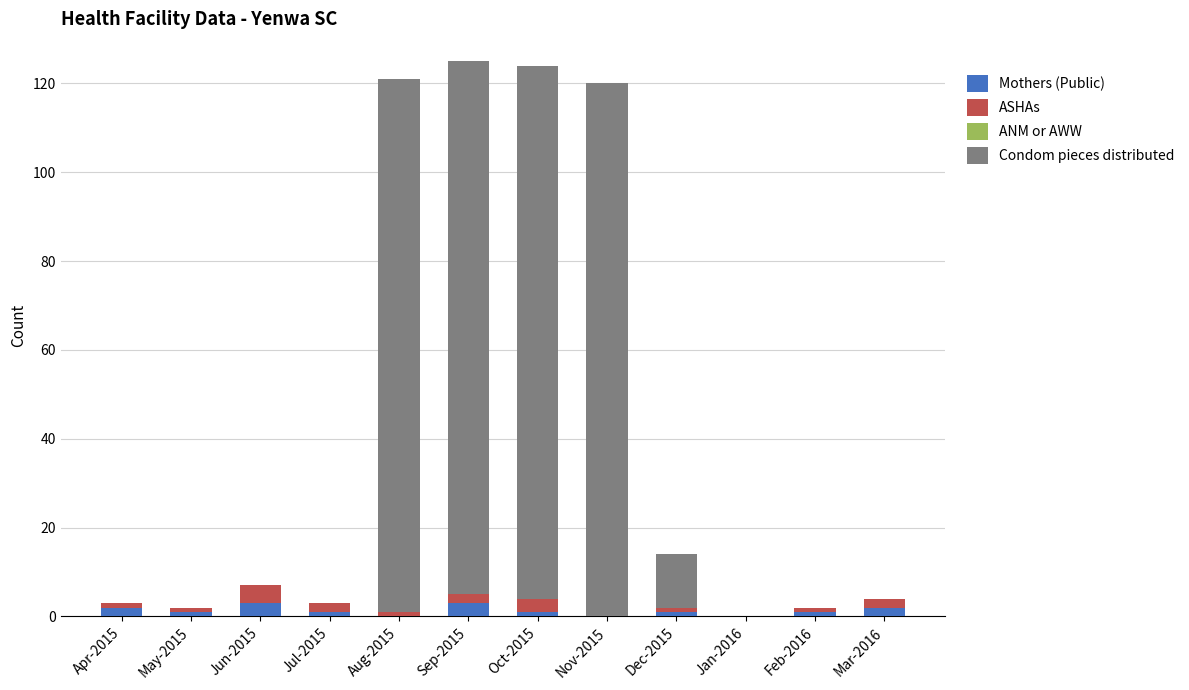

What is the maximum value for Mothers (Public)?

3